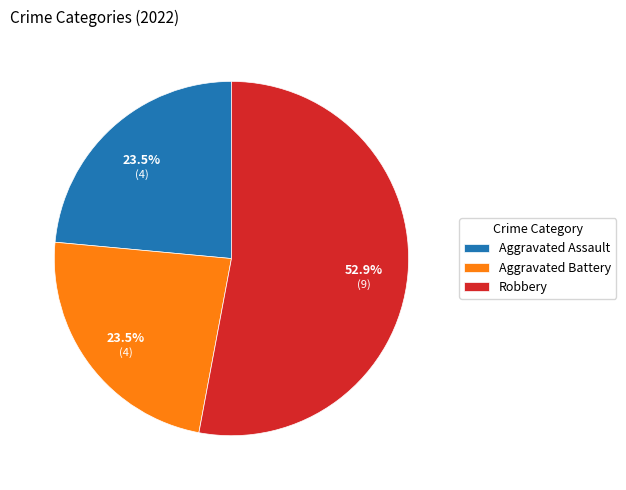

What percentage is NOT represented by Aggravated Battery?

76.5%